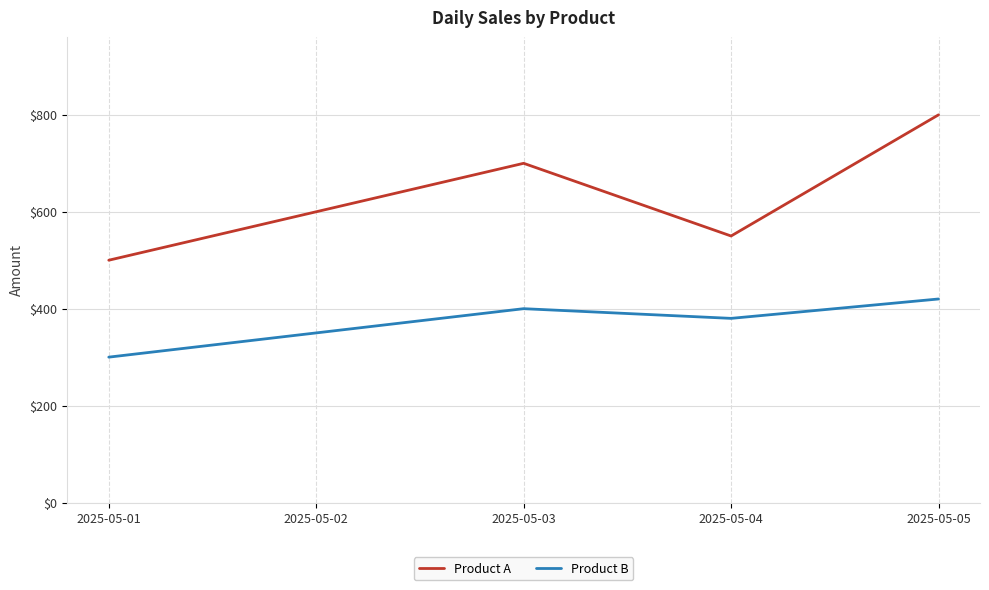

What is the difference between the highest and lowest values at 2025-05-05?

380